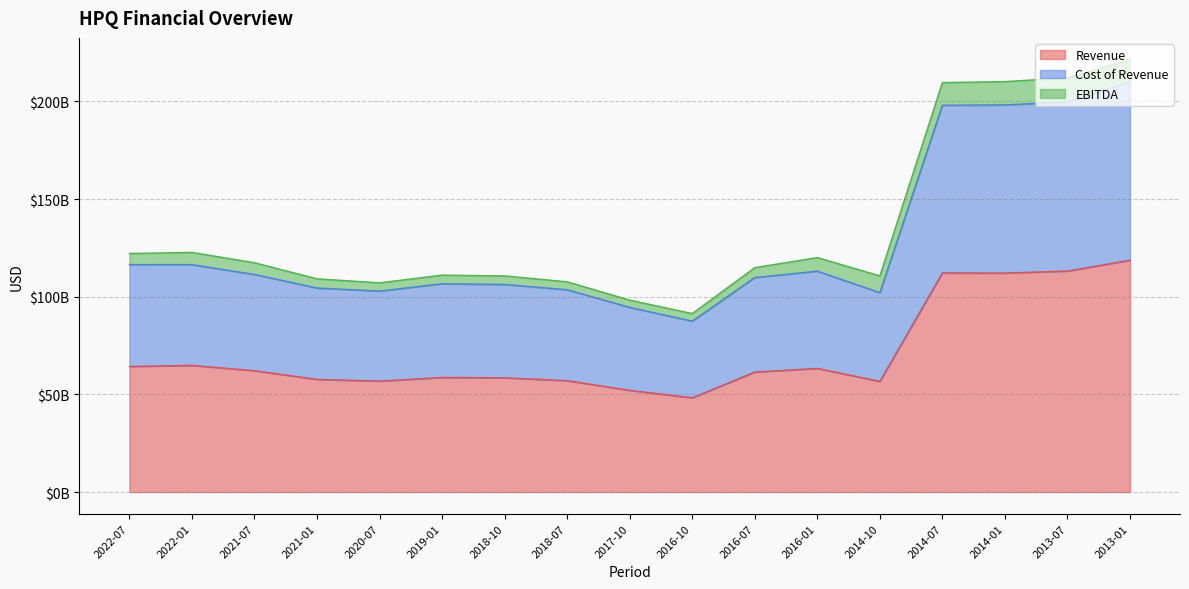

Which has a higher value, 2017-10 or 2022-01?

2022-01